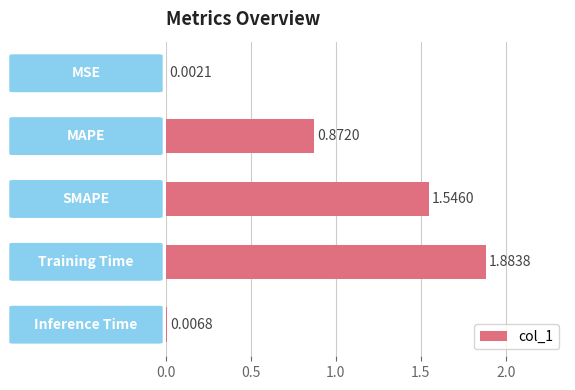

What is the sum of all values?

4.3